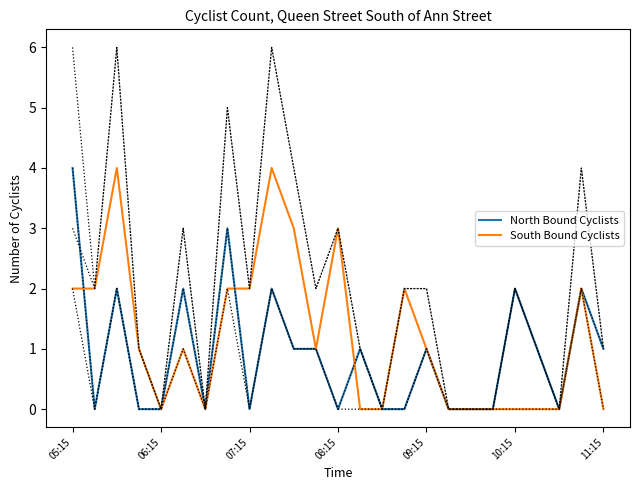

How many data points in South Bound Cyclists are above 1?

10